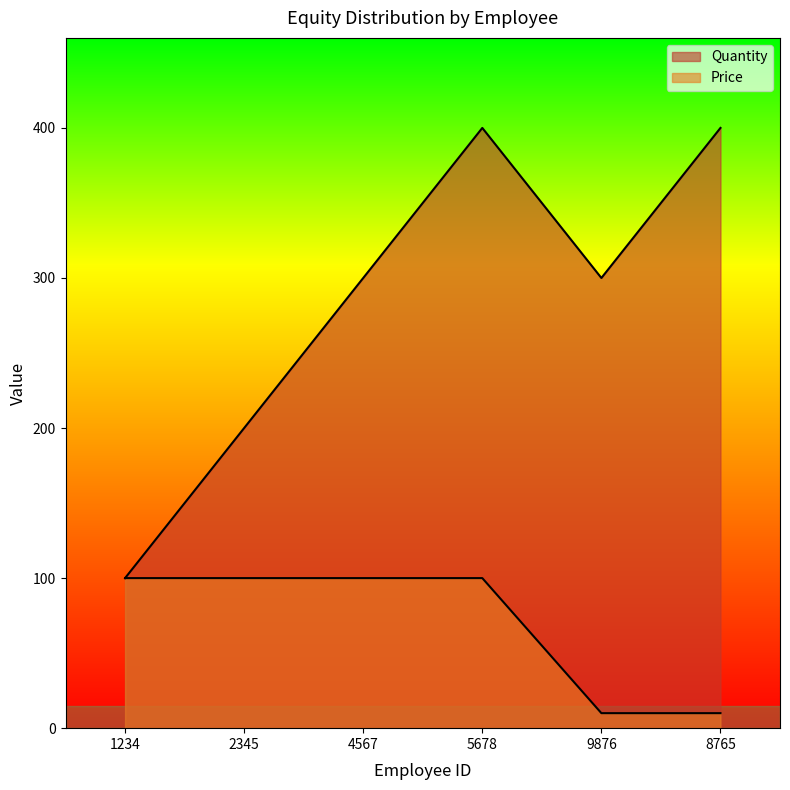

True or false: Price and Quantity cross at least once.

False